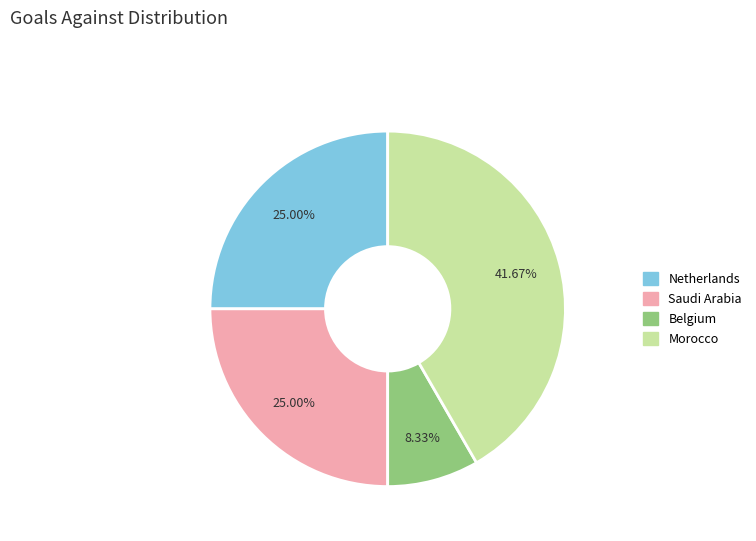

How much of the chart is everything except Saudi Arabia?

75.0%